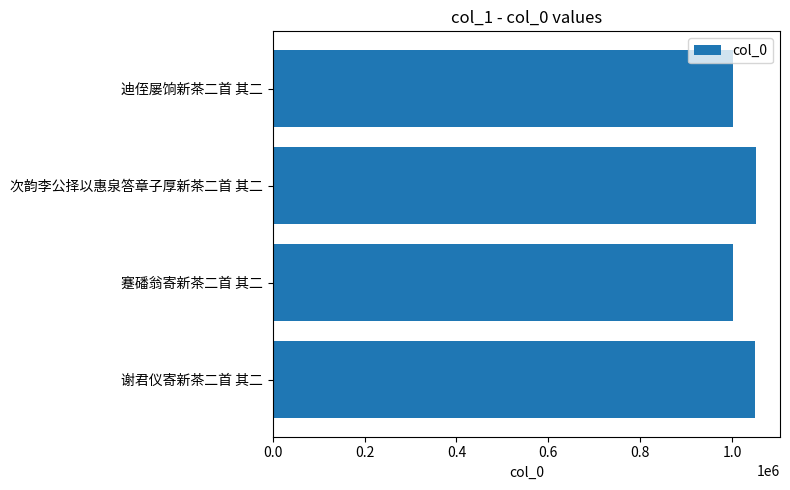

What is the smallest value displayed?

1000886